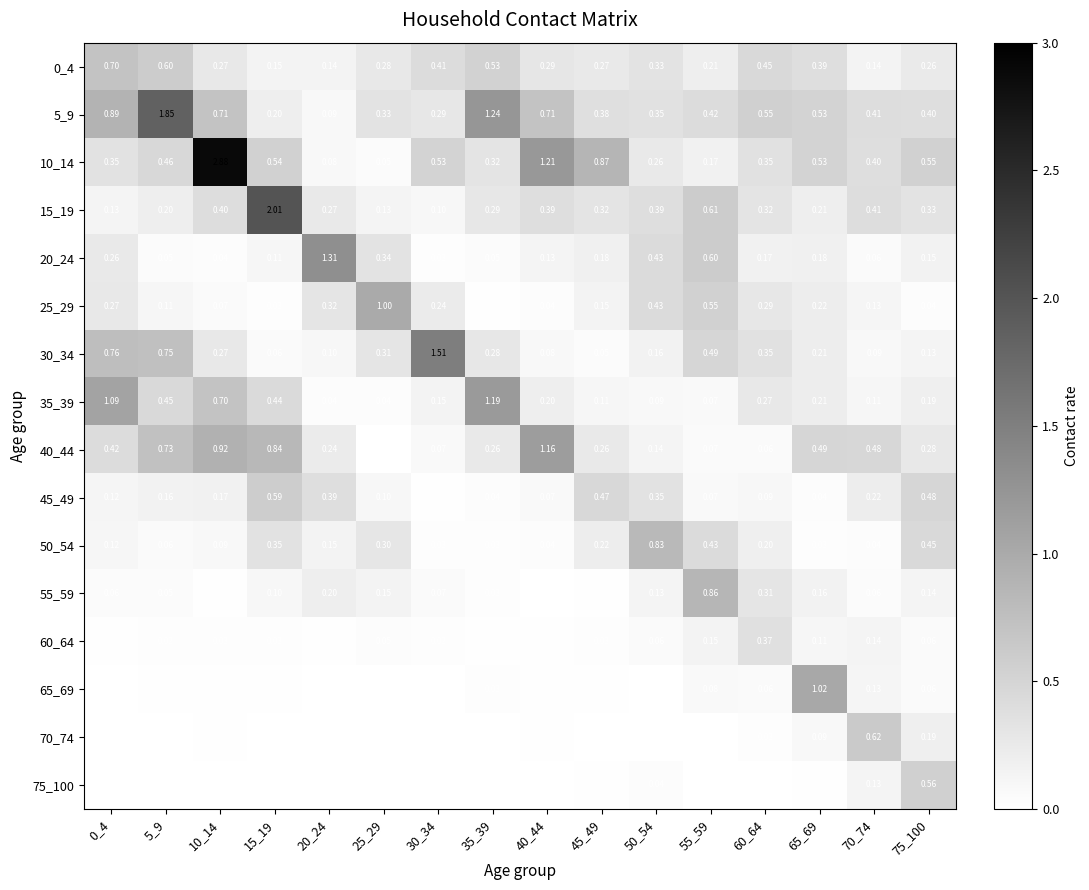

At which category does the chart reach its peak across all series?

10_14